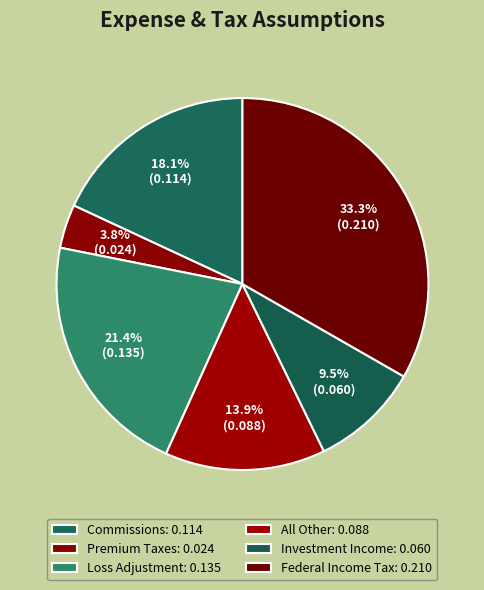

What is the change in value from Loss Adjustment to Investment Income?

-0.1